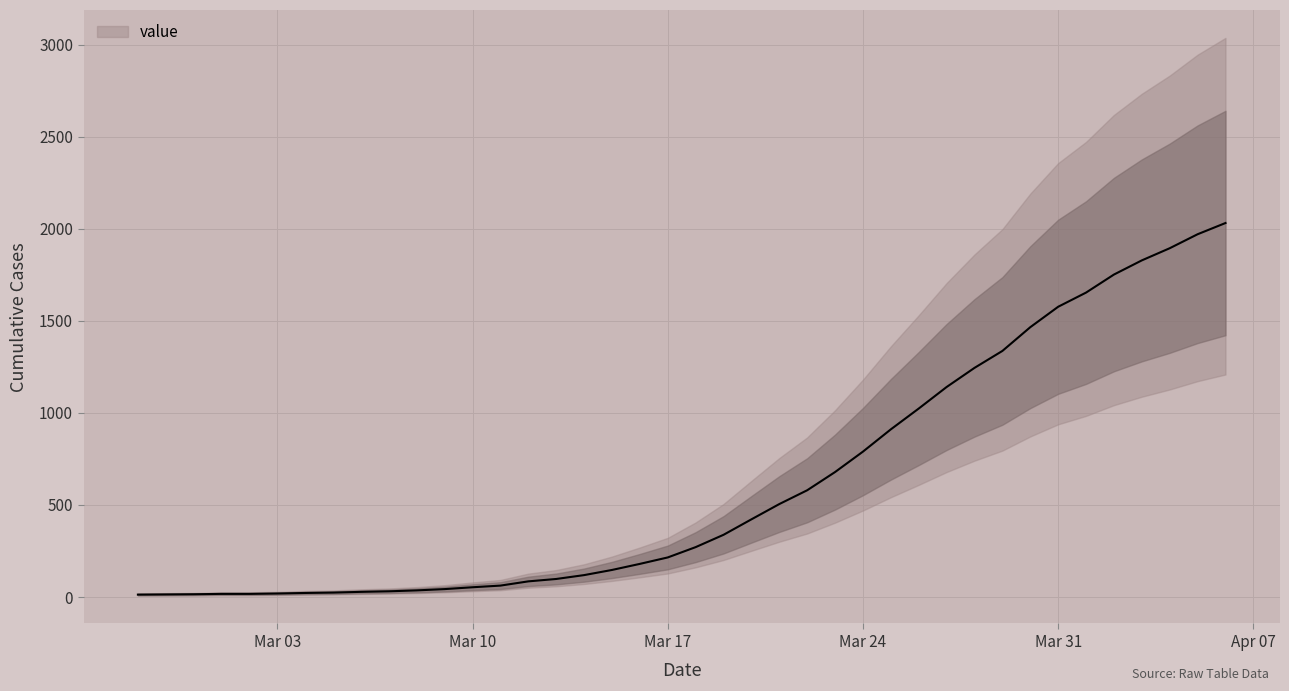

True or false: the data shows 1577 at Mar 31.

True